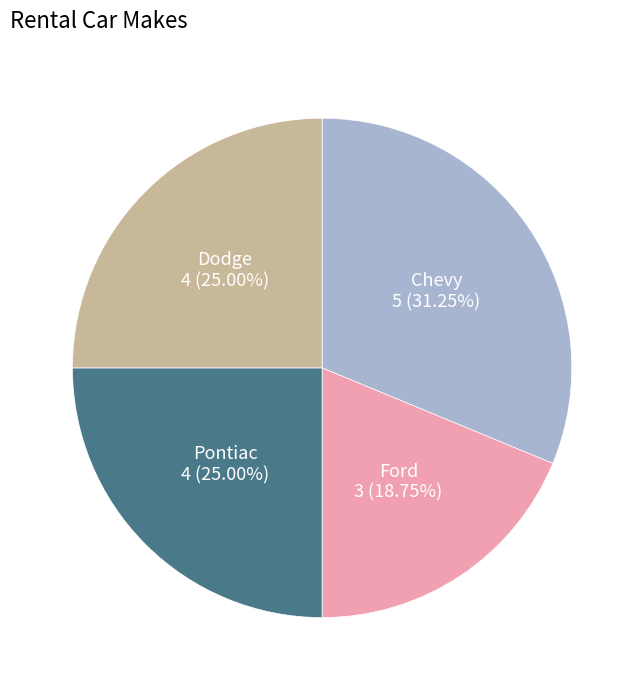

Is there any slice that represents more than half of the pie?

No